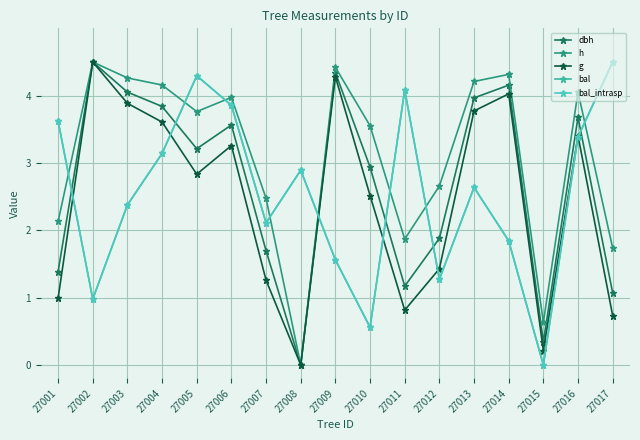

What are all the series names shown in the legend?

dbh, h, g, bal, bal_intrasp